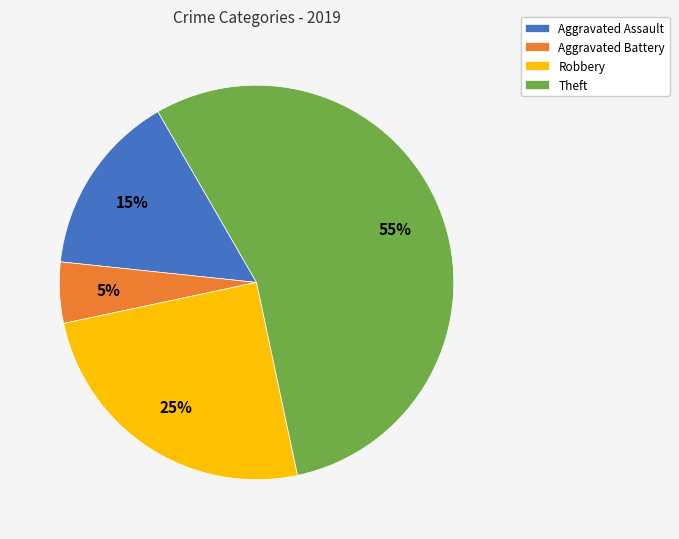

To the nearest percent, what is the average slice percentage?

25%